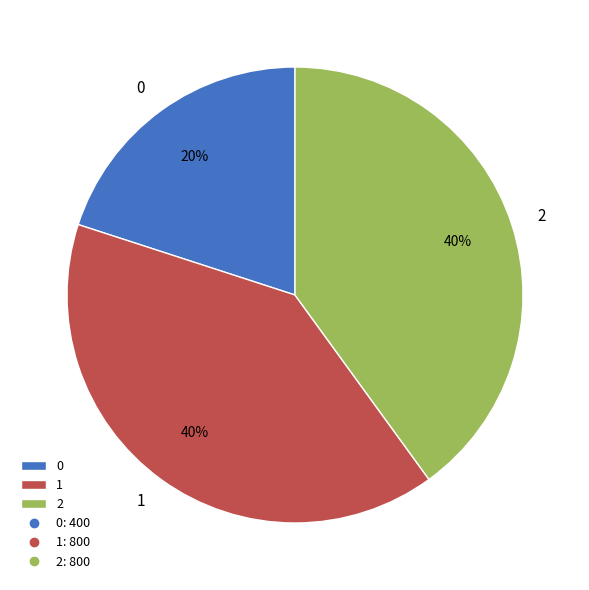

How many slices are in this pie chart?

3